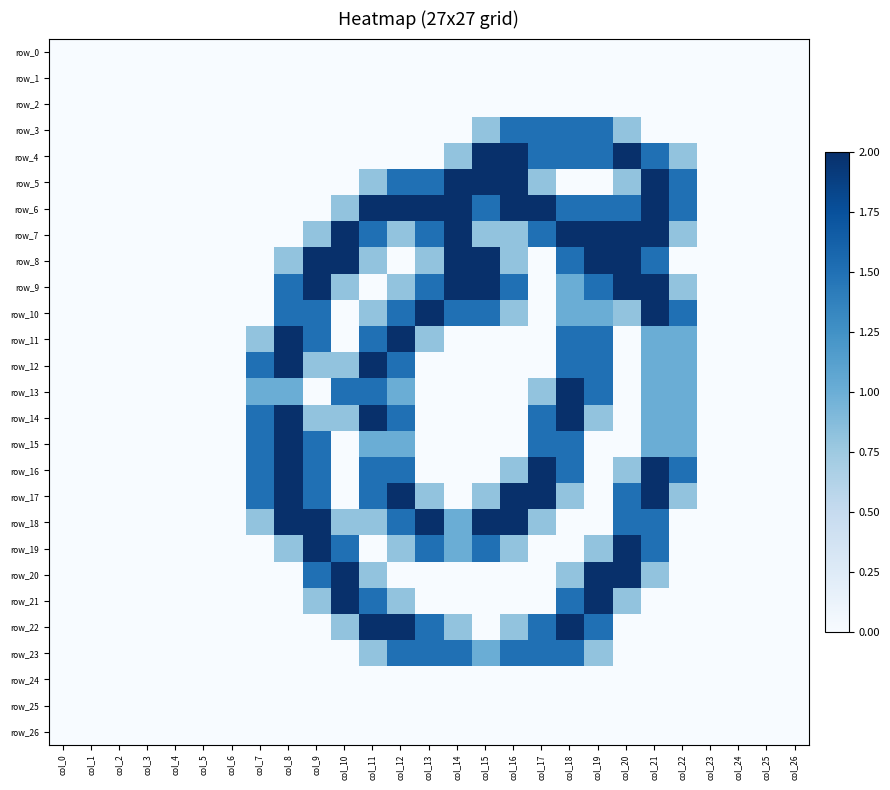

How many values in the row_11 series exceed 0?

10